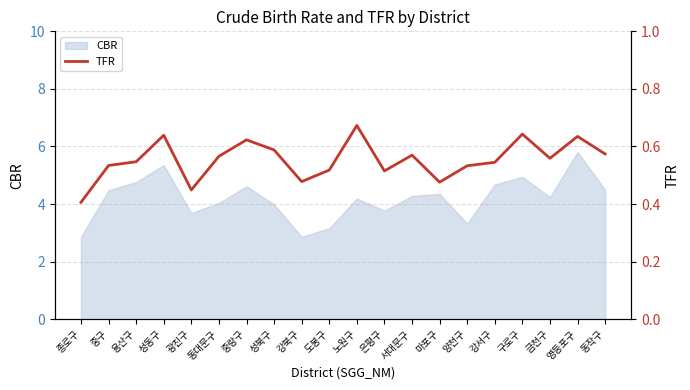

What is the label of the 8th point from the left?

성북구